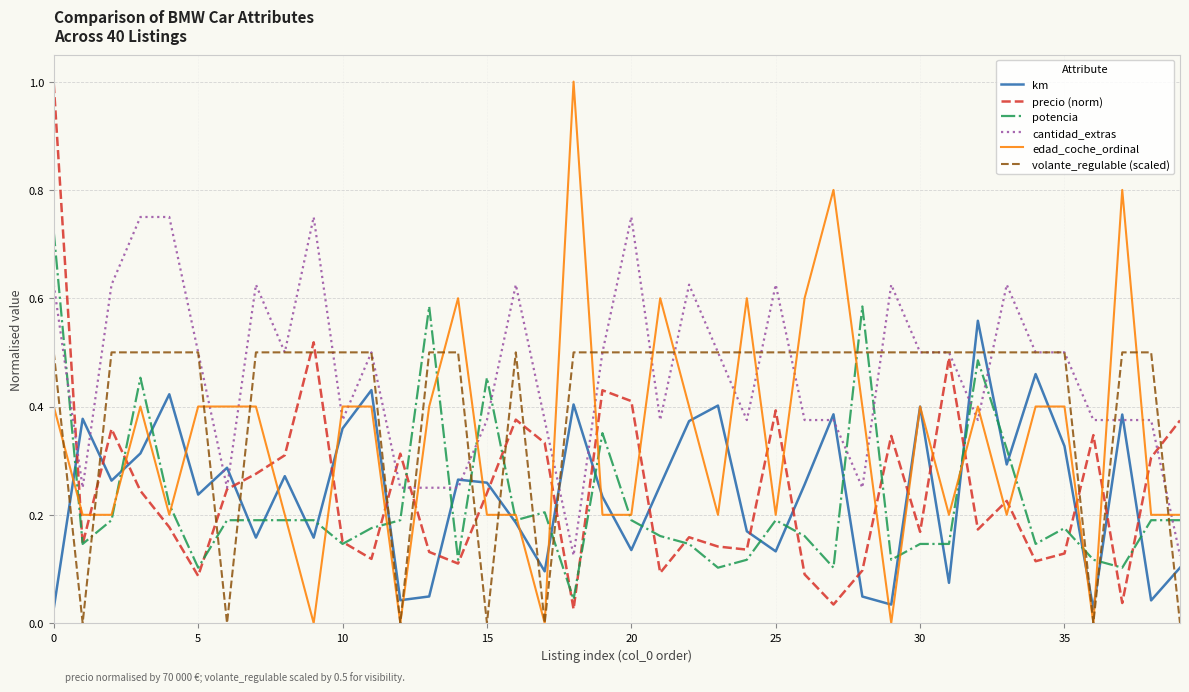

What is the greatest value displayed?

1.0